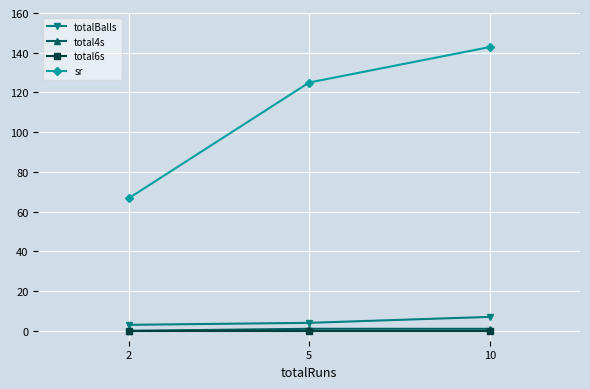

What are all the series names shown in the legend?

totalBalls, total4s, total6s, sr